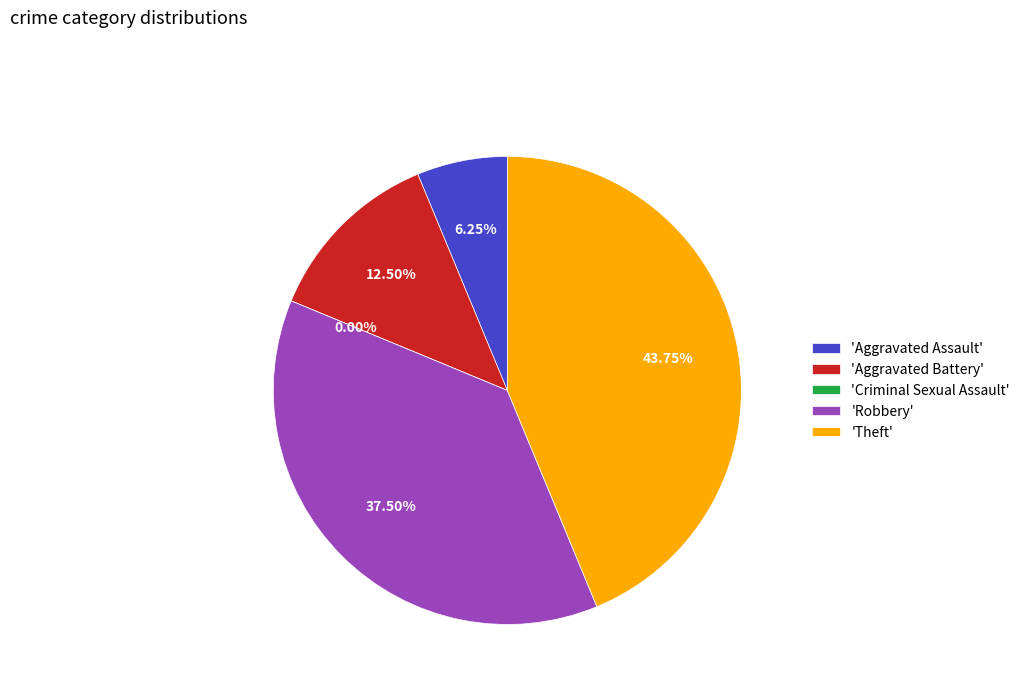

Which category has the biggest portion of the pie?

Theft